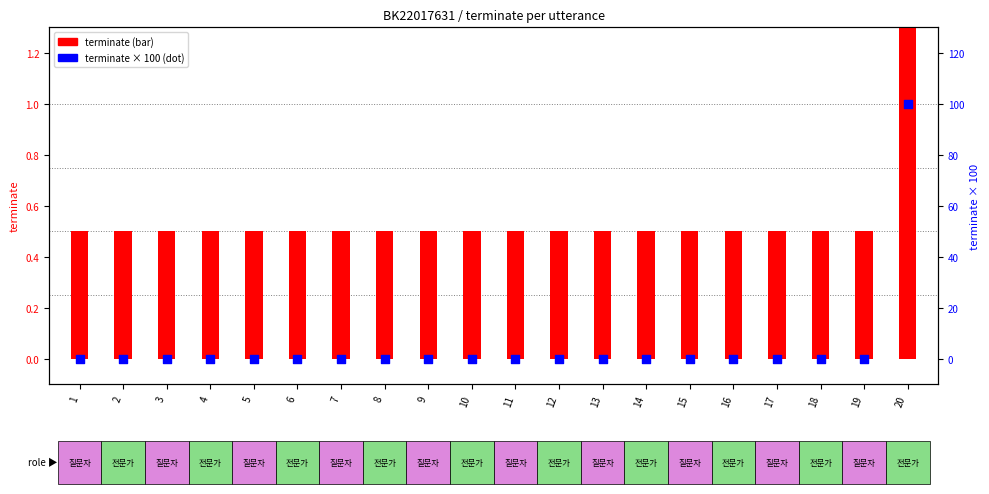

At which category is the sum across all series the highest?

20